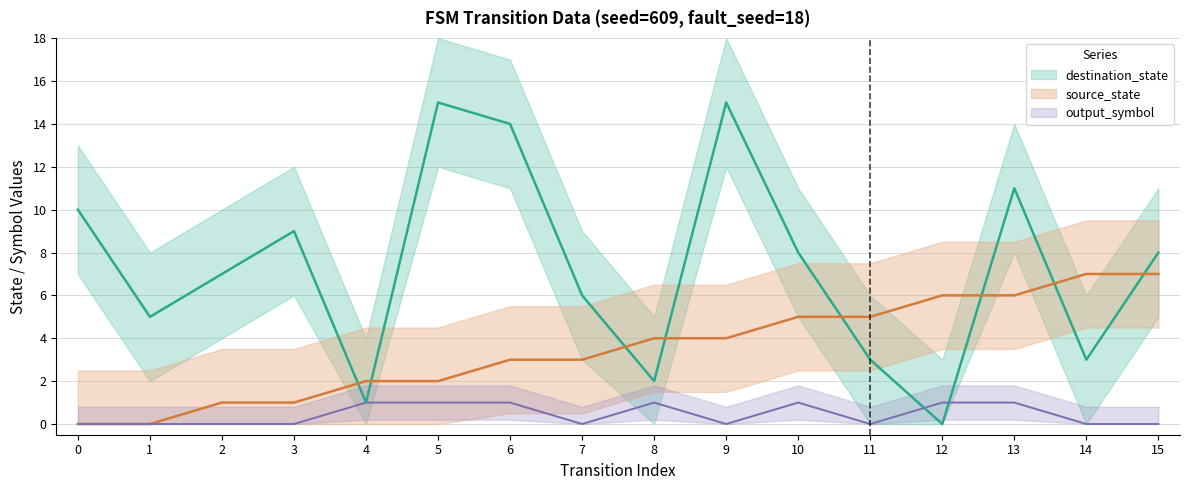

What is the difference between the destination_state values at 2 and 1?

2